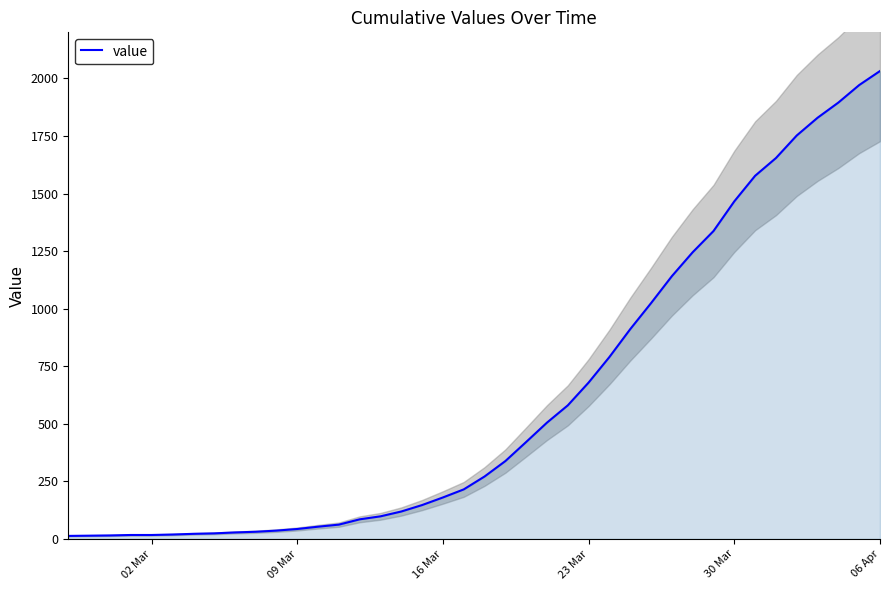

What is the highest value of the value series?

2032